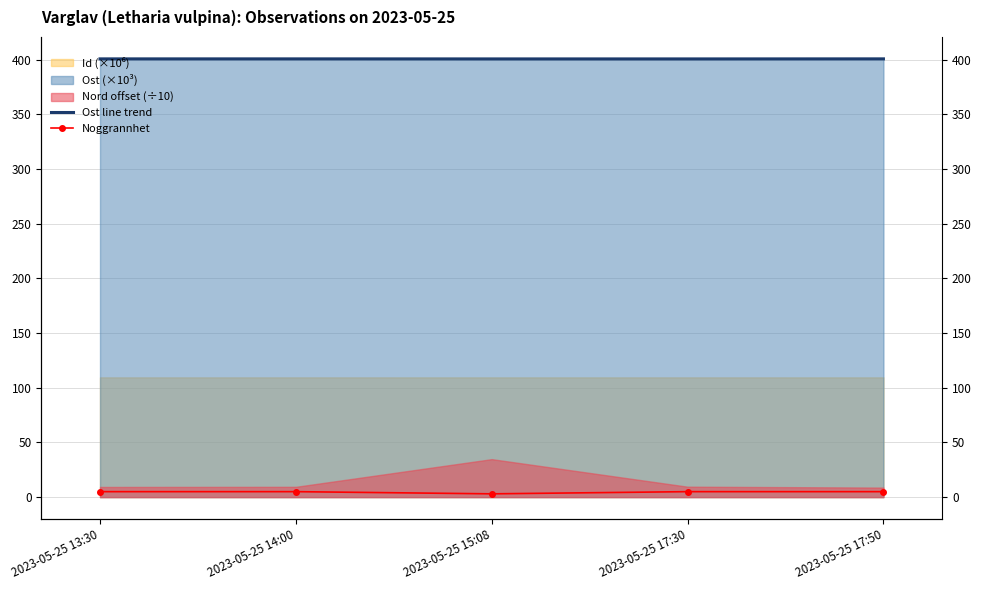

How many data points in Noggrannhet are less than 5?

1